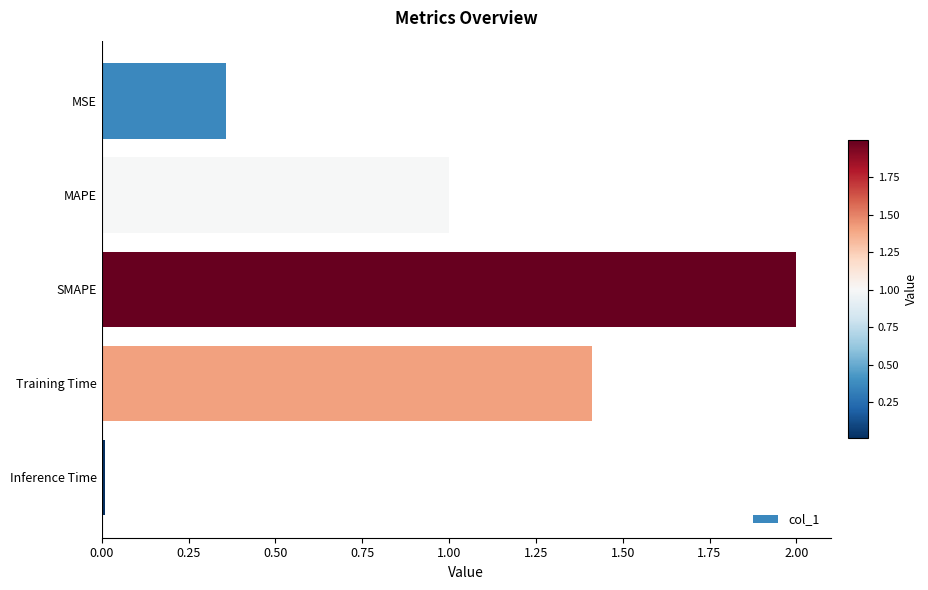

Which has a higher value, MAPE or Inference Time?

MAPE